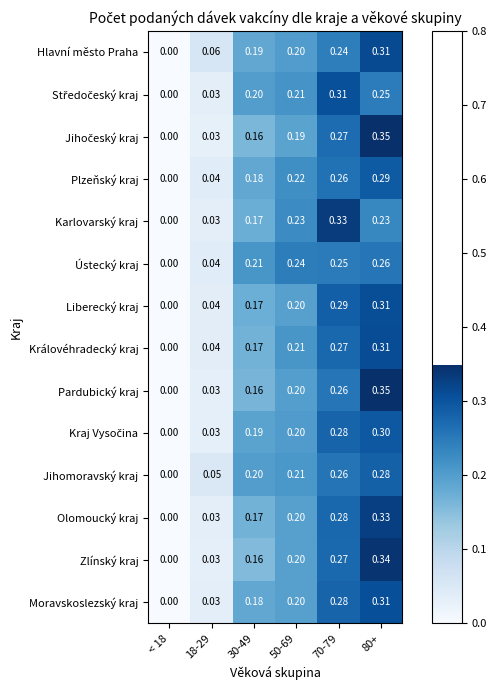

Which series changed the most between < 18 and 50-69?

Ústecký kraj